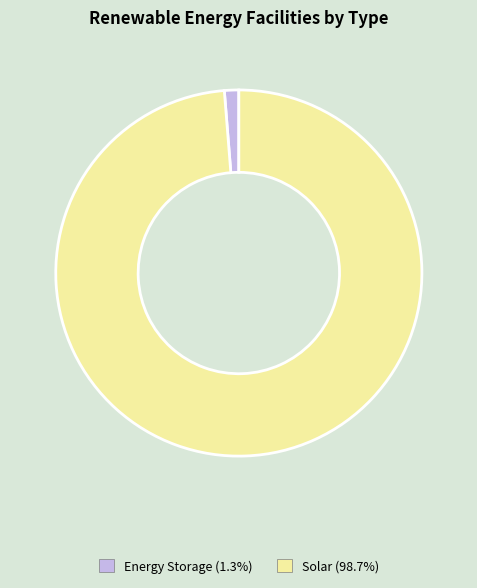

Is there a majority slice in this chart?

Yes